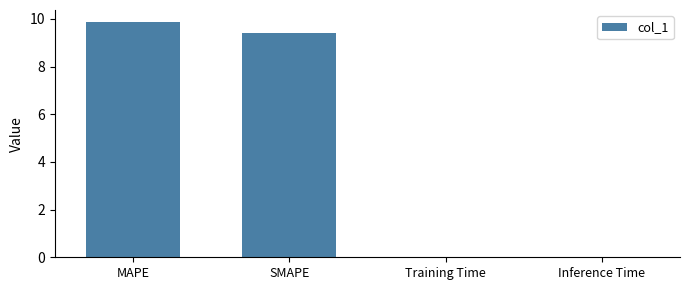

At which label does the data first exceed 9?

MAPE